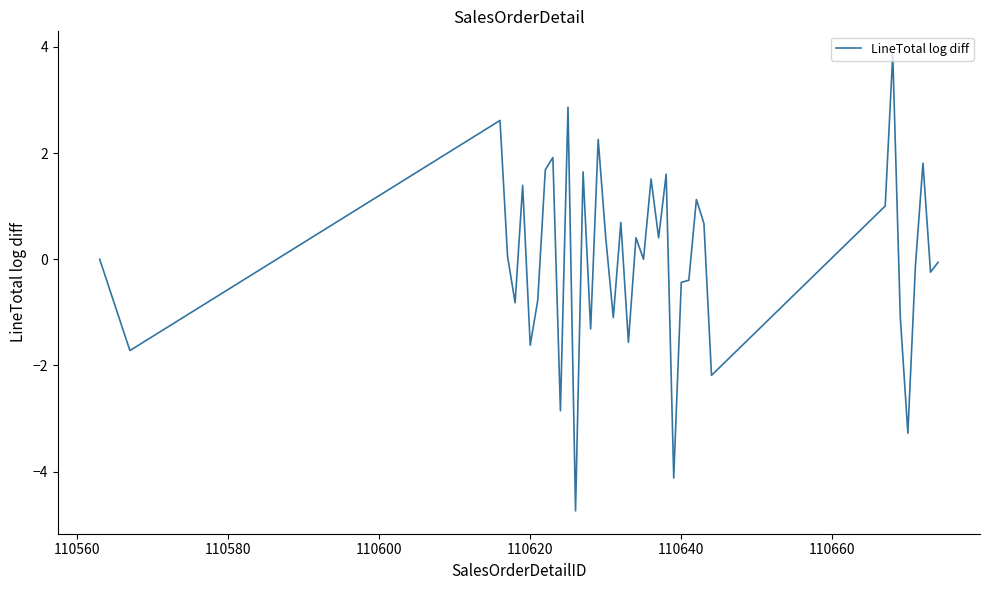

What is the smallest value displayed?

-4.7